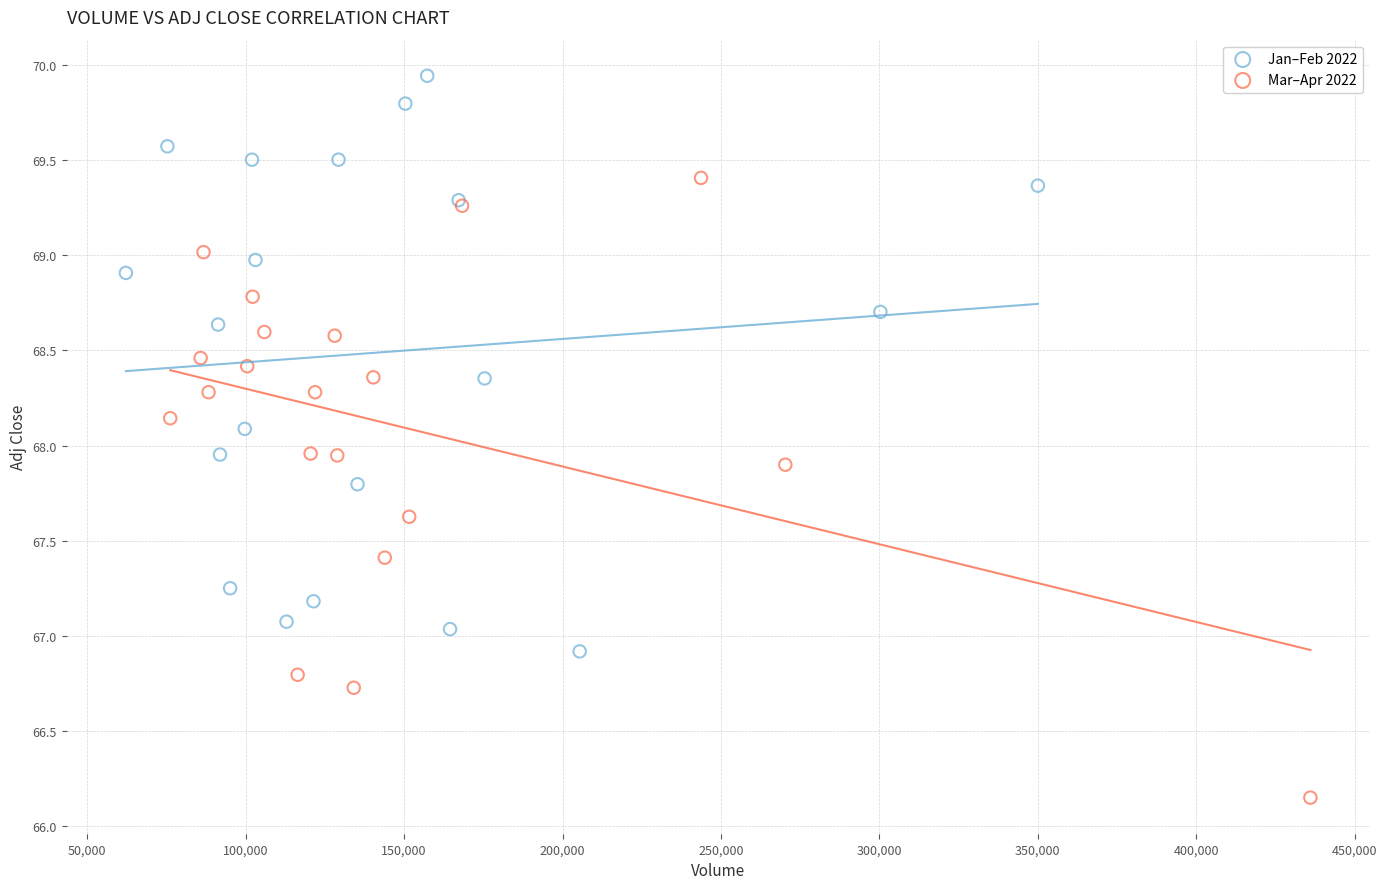

What are all the series names shown in the legend?

Jan–Feb 2022, Mar–Apr 2022